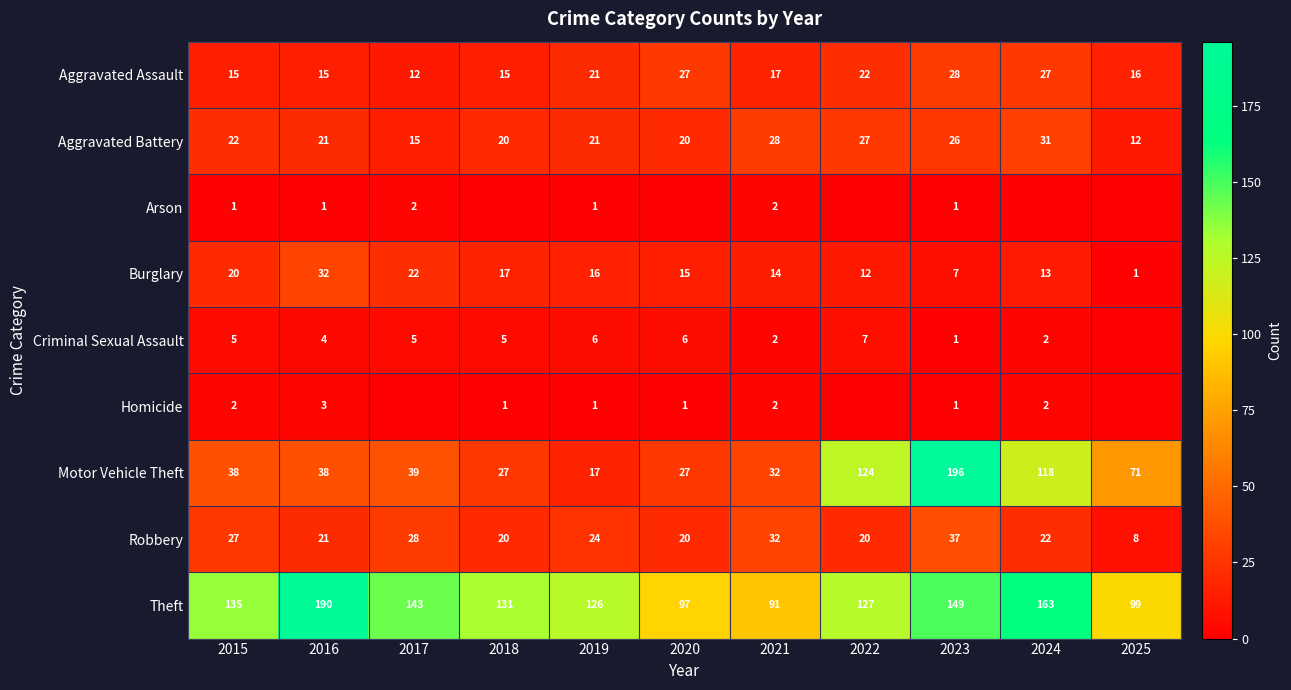

Which category has the highest value in the Motor Vehicle Theft series?

2023